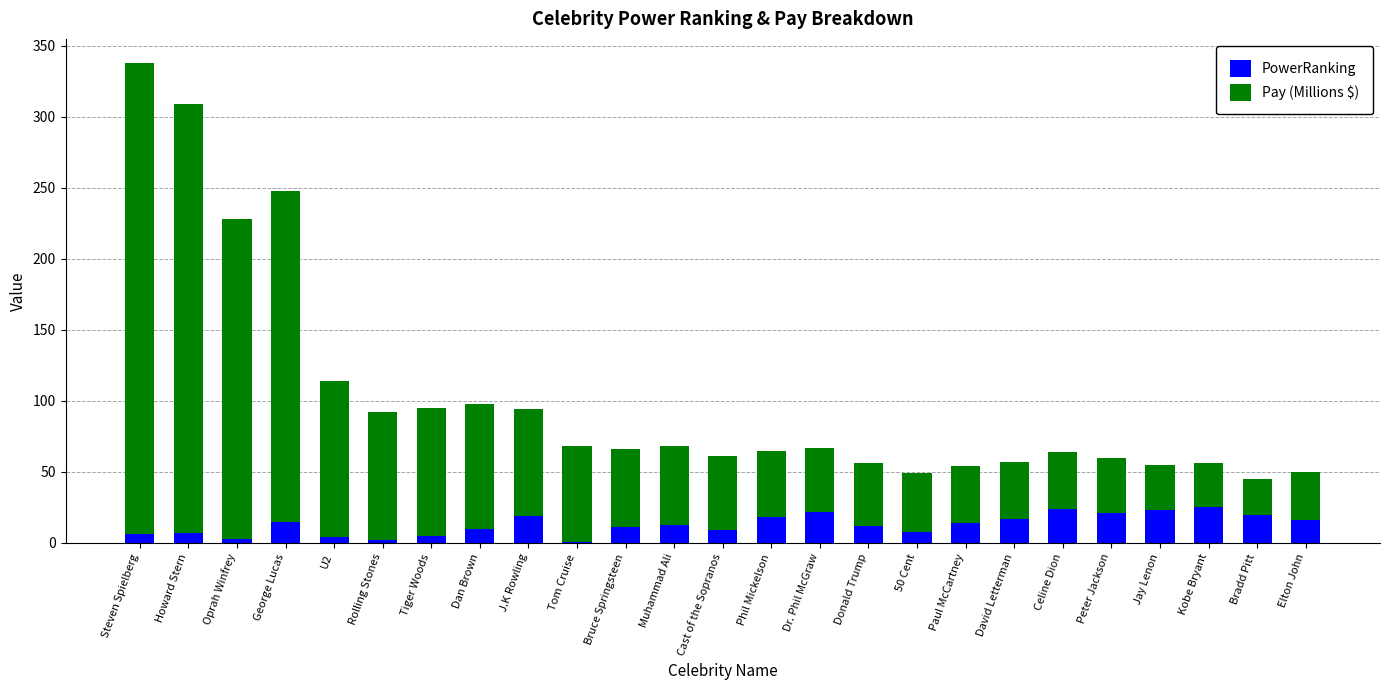

Is it true that PowerRanking equals 10 at Dan Brown?

True